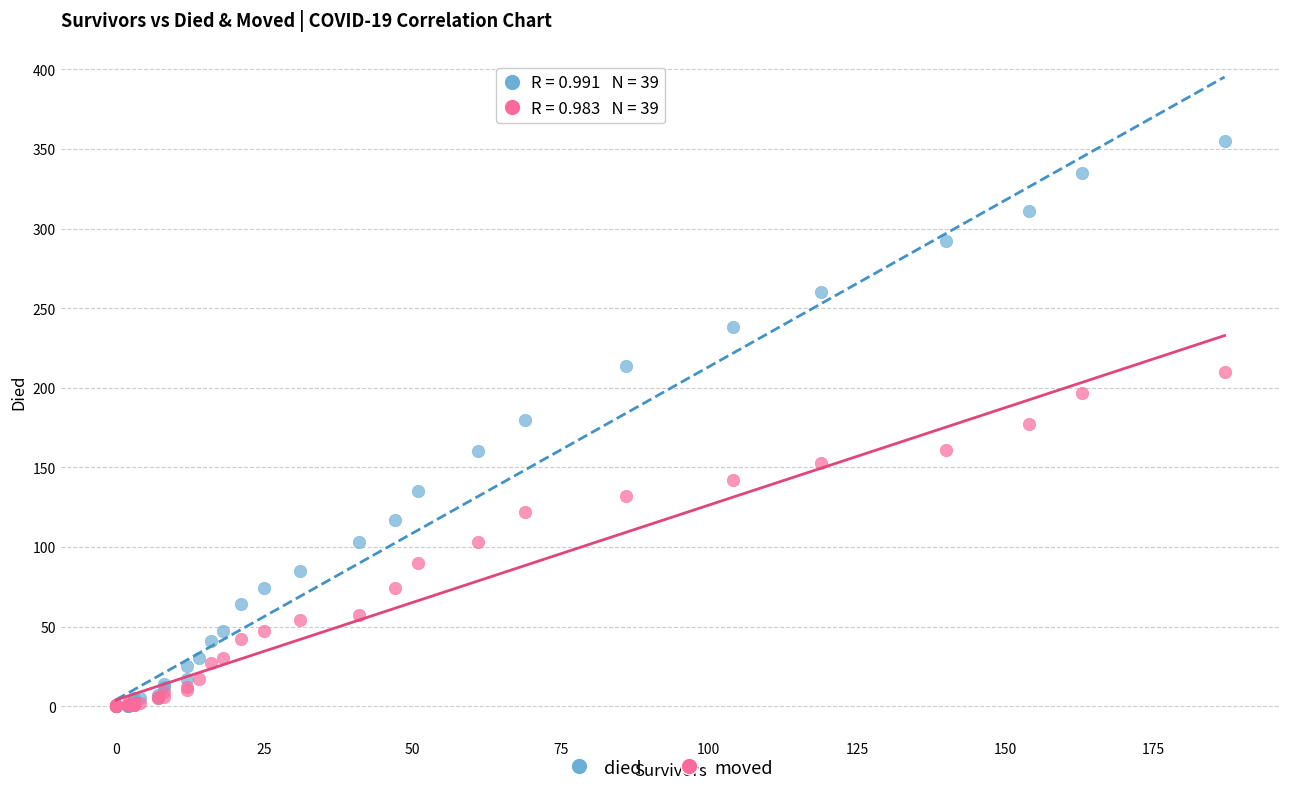

What are all the series names shown in the legend?

died, moved